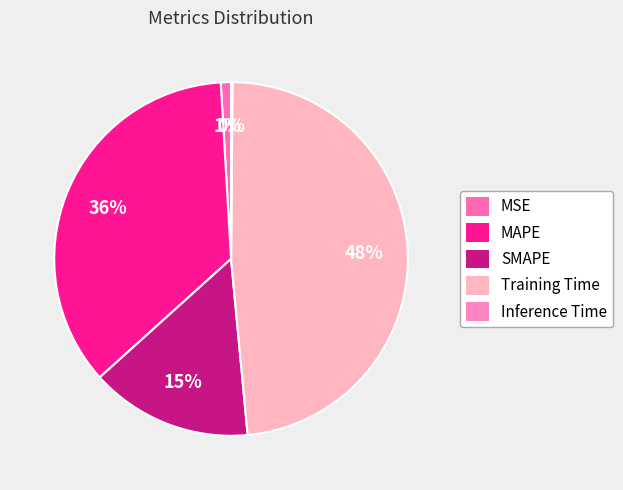

Count the number of slices in the pie.

5